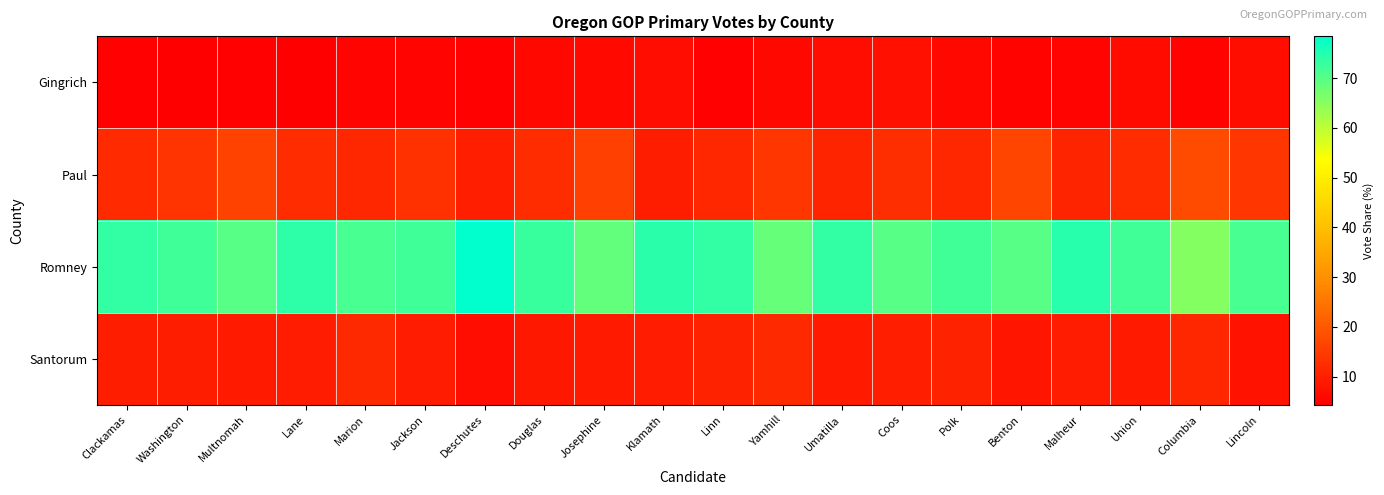

How many data points does each series have?

20